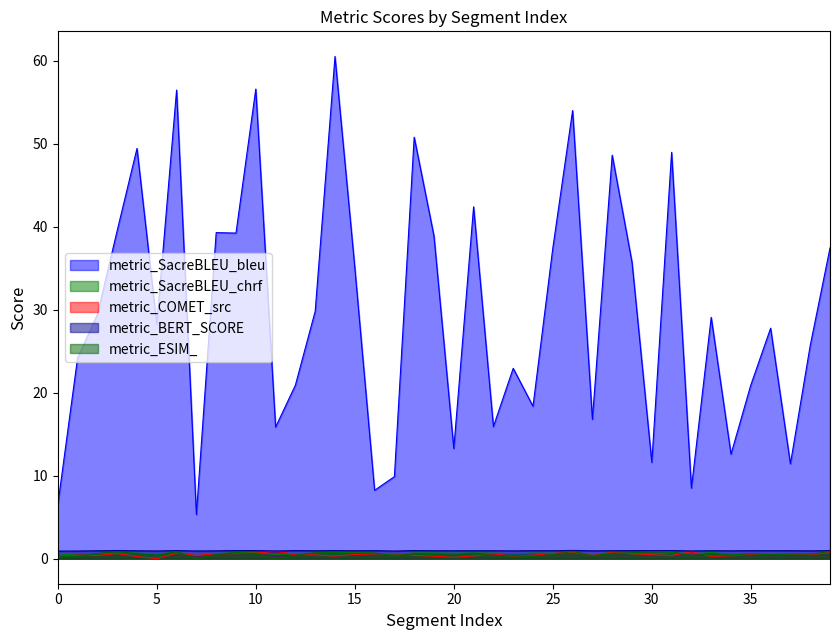

Which category has the highest value in the metric_COMET_src series?

11